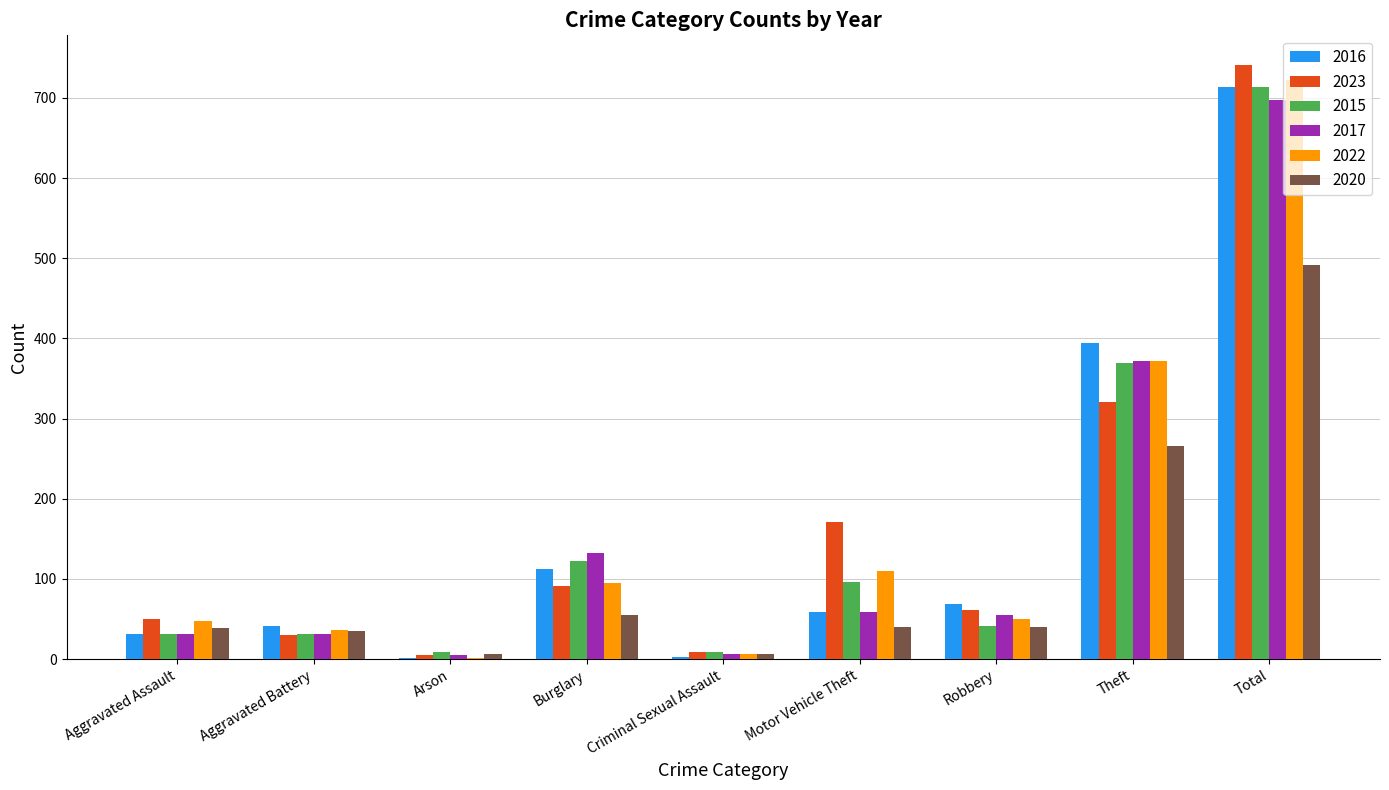

The 2015 series shows 41 at Robbery. True or false?

True